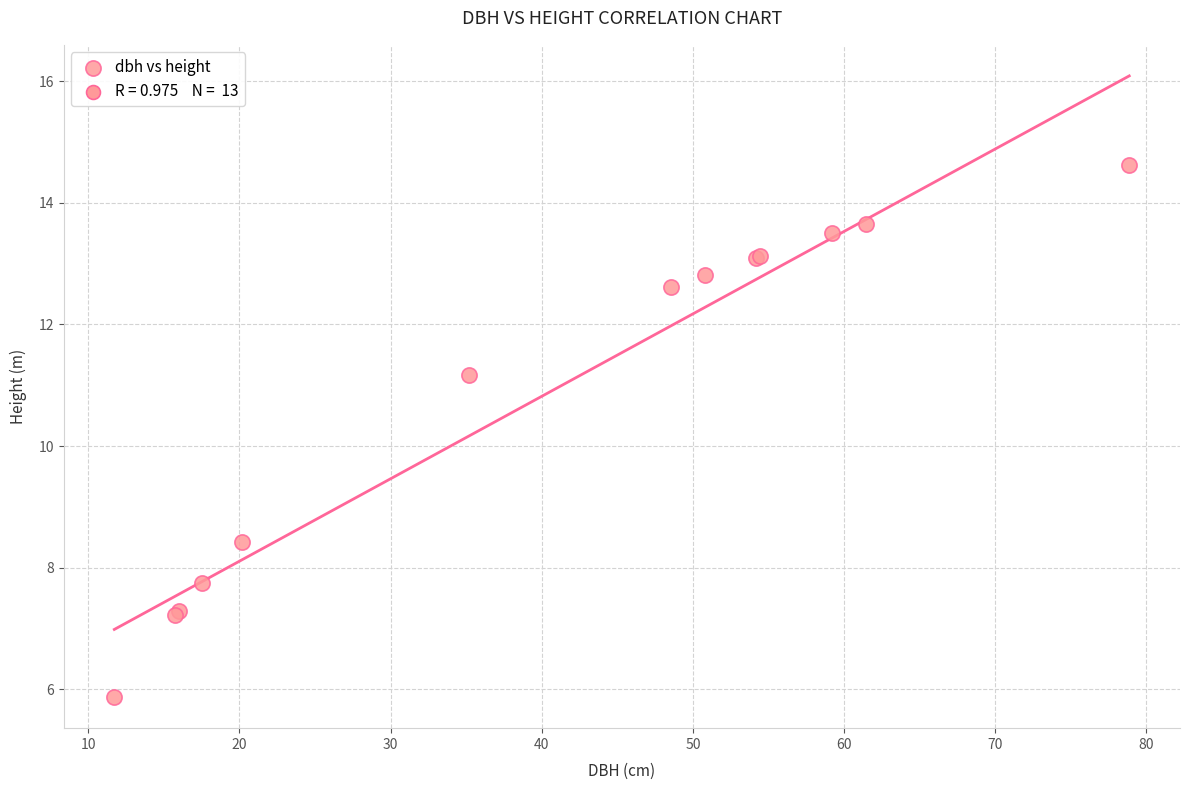

What Y value in the scatter plot is closest to 10?

11.2